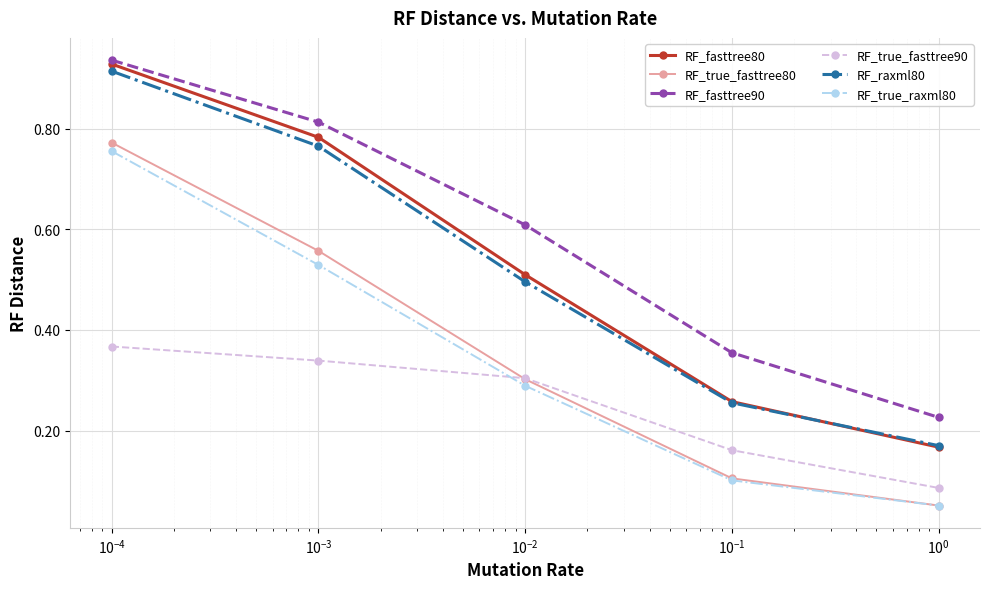

Which series has the largest range (max minus min)?

RF_fasttree80